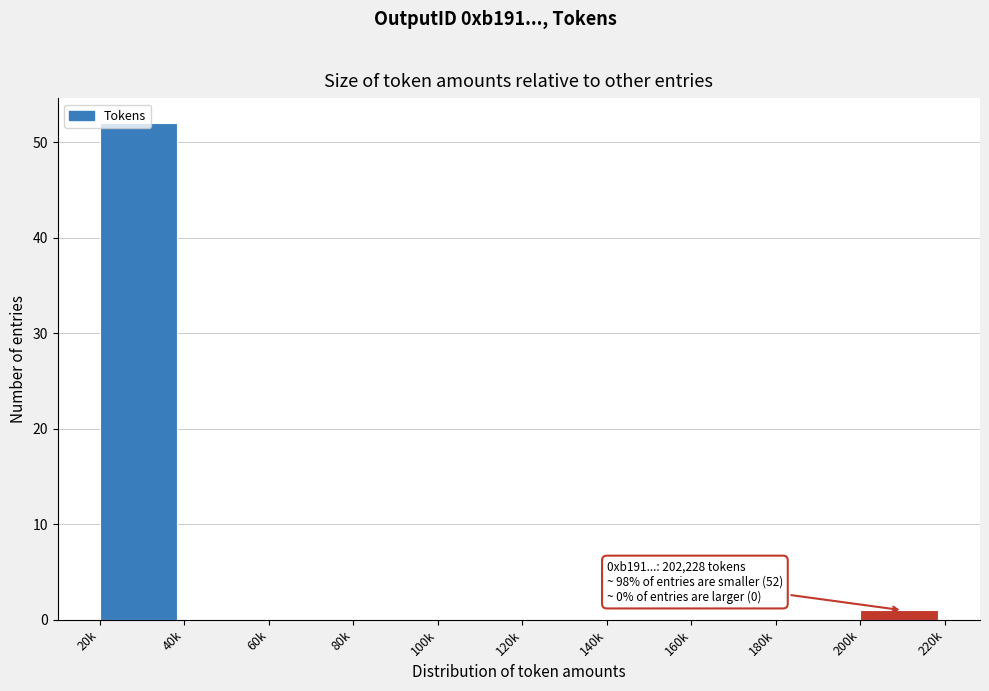

What is the greatest value displayed?

52